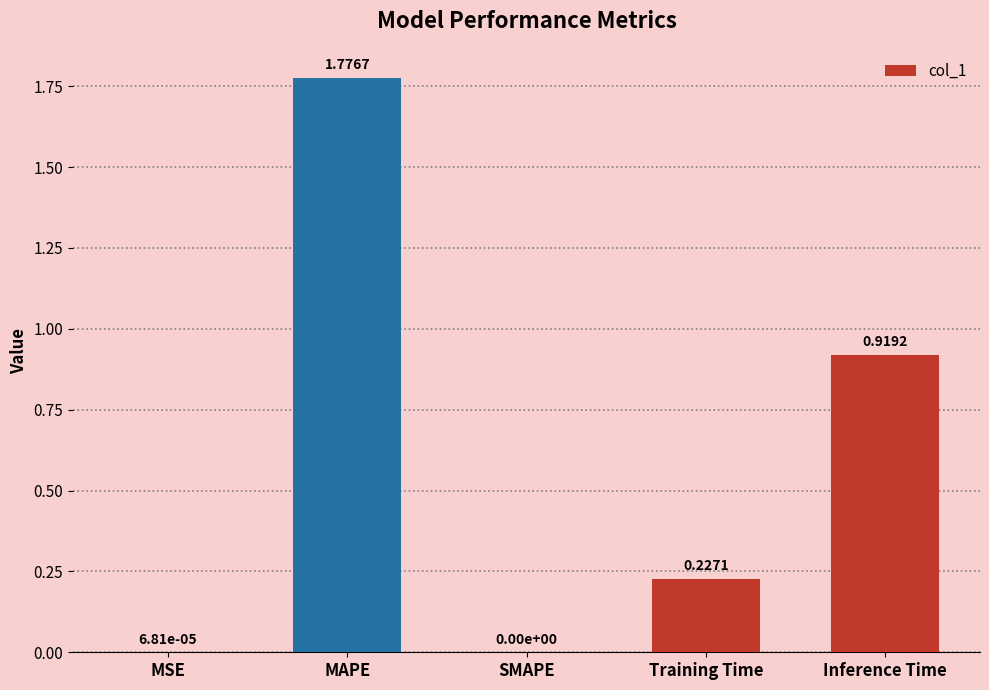

Which category has the highest value across all series?

MAPE